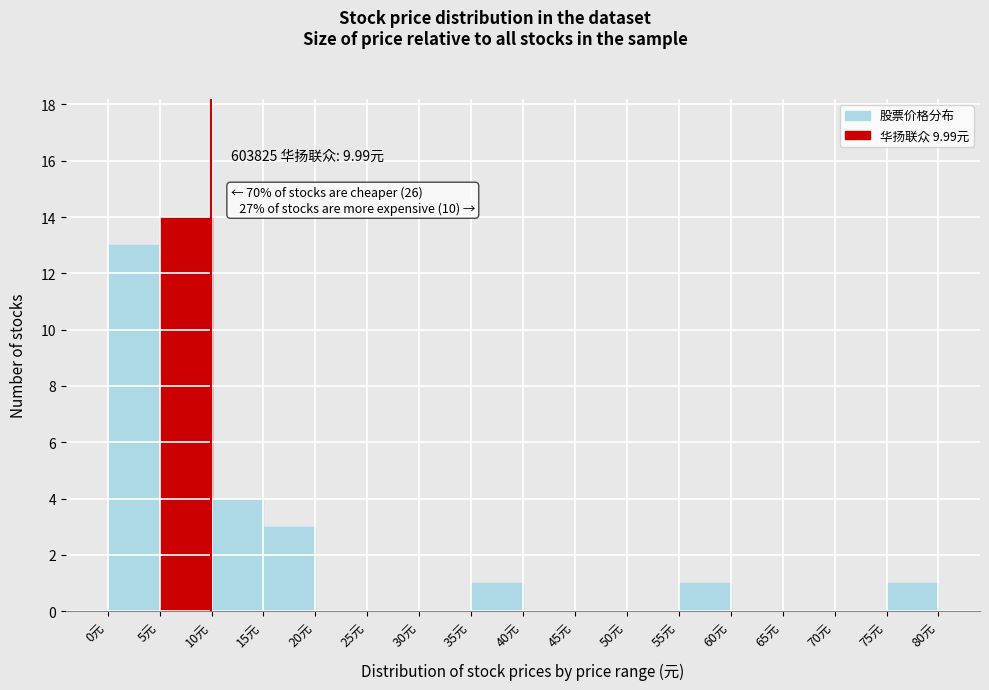

Which range on the x-axis has the tallest bar?

5 to 10